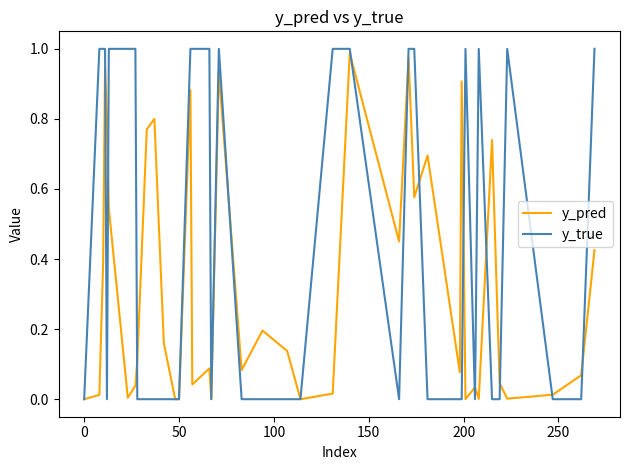

Which series has the largest total across all categories?

y_true